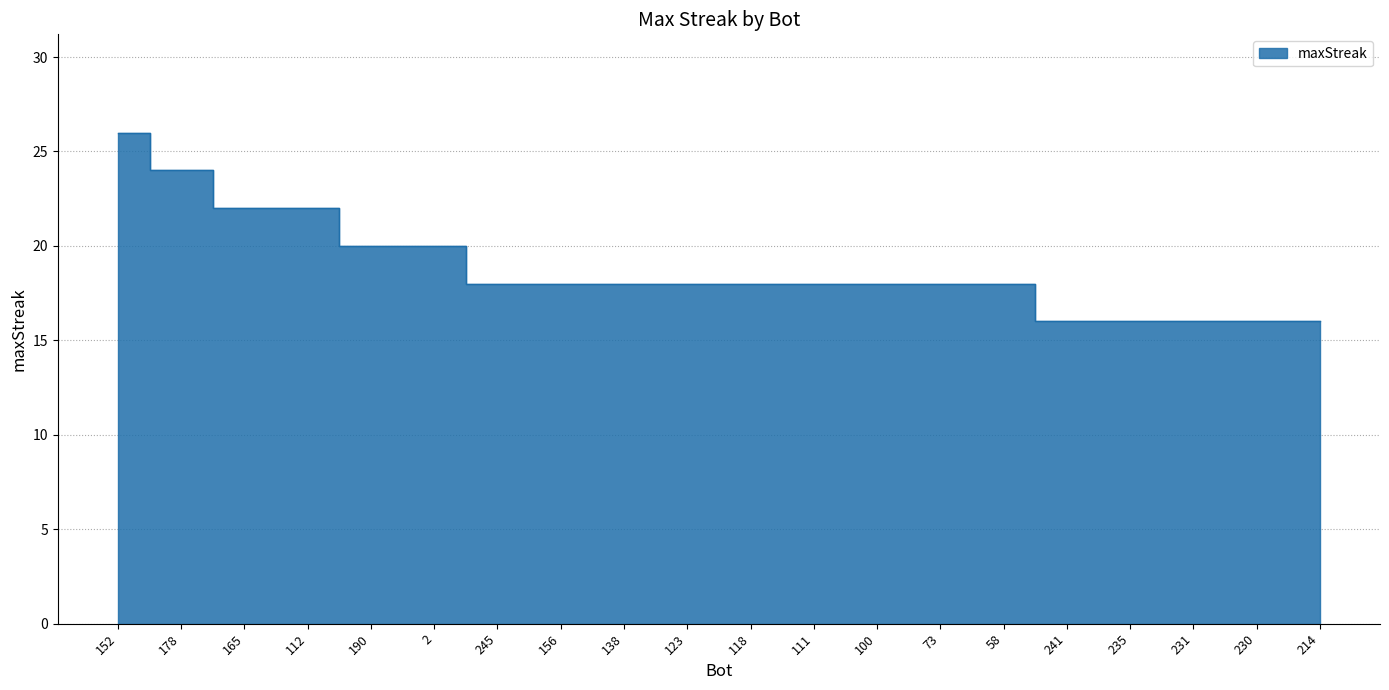

Reading left to right, what are all the values shown in this chart?

152=26	178=24	165=22	112=22	190=20	2=20	245=18	156=18	138=18	123=18	118=18	111=18	100=18	73=18	58=18	241=16	235=16	231=16	230=16	214=16